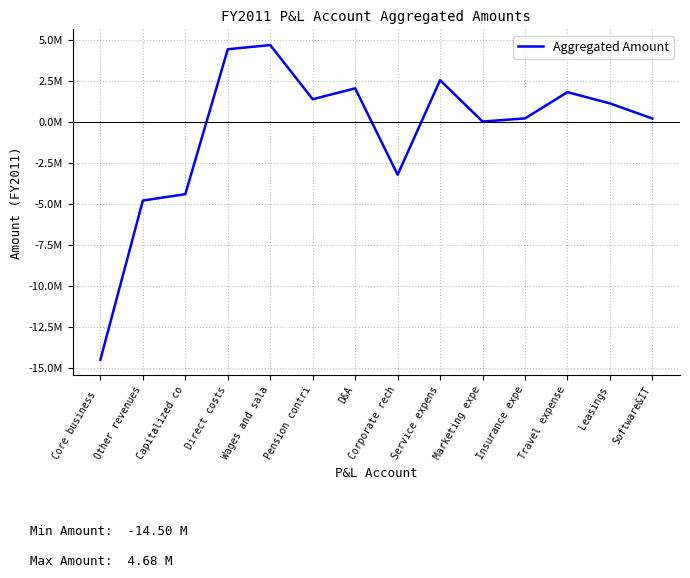

Reading left to right, transcribe all the data shown in this chart.

-14500341.0	-4794856.2	-4406061.6	4428911.8	4683394.0	1382431.2	2045243.5	-3220053.3	2543088.2	22314.9	213090.9	1813525.0	1127445.9	204138.4